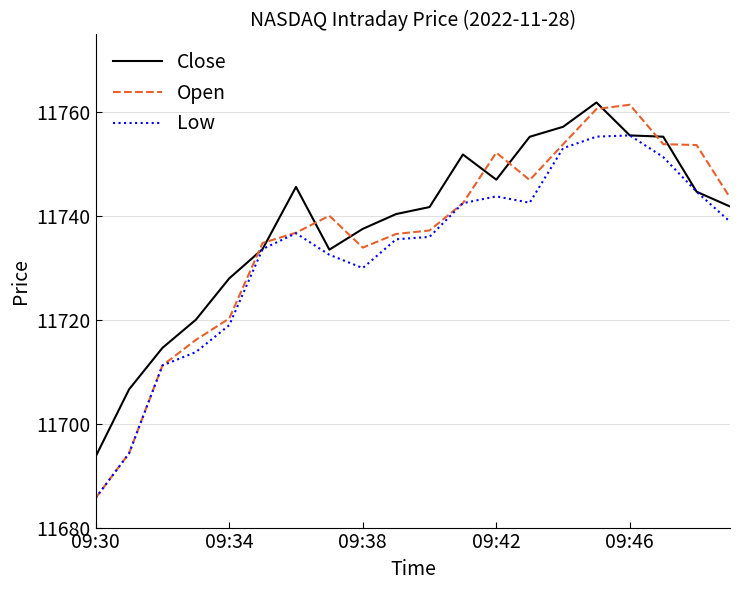

What is the highest value of the Open series?

11761.5